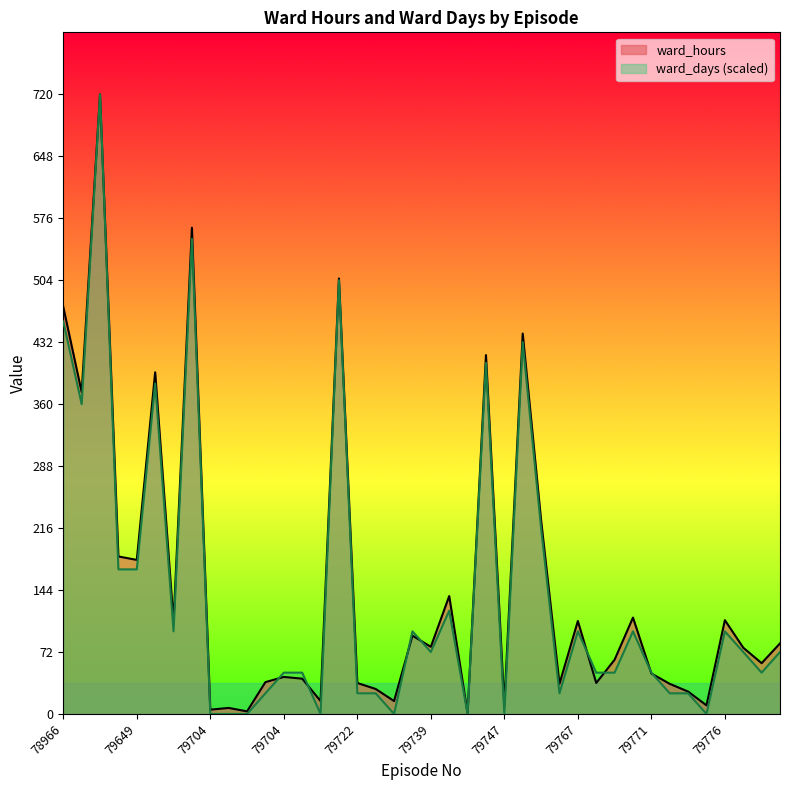

Which series ends up on top after the final intersection of ward_hours and ward_days?

ward_hours